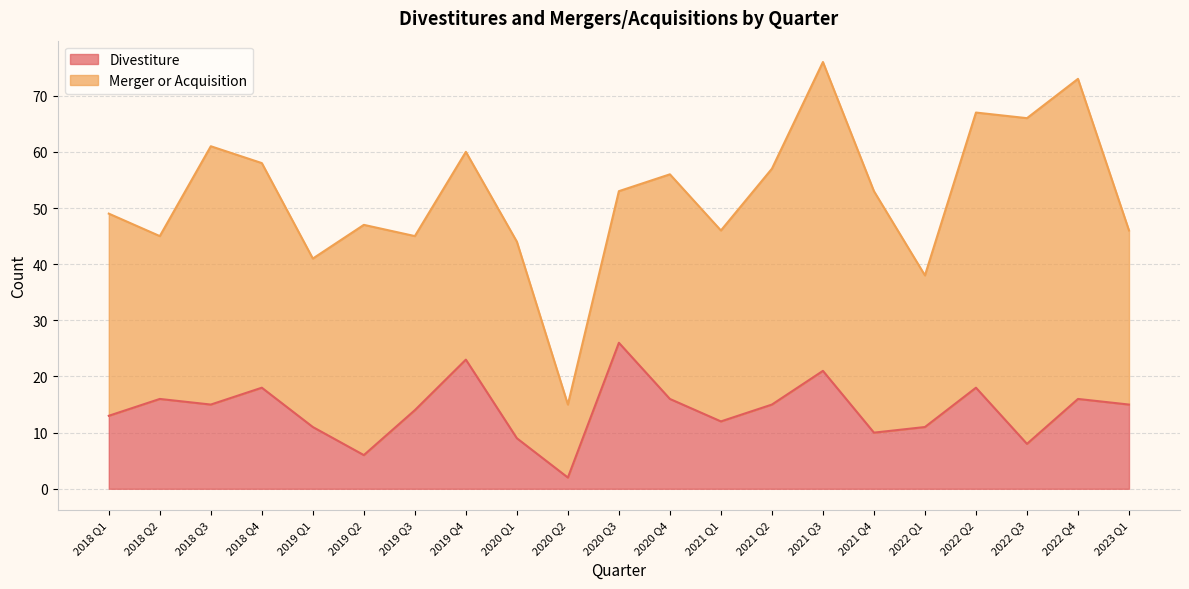

At which category does the data reach its first local peak?

2018 Q2